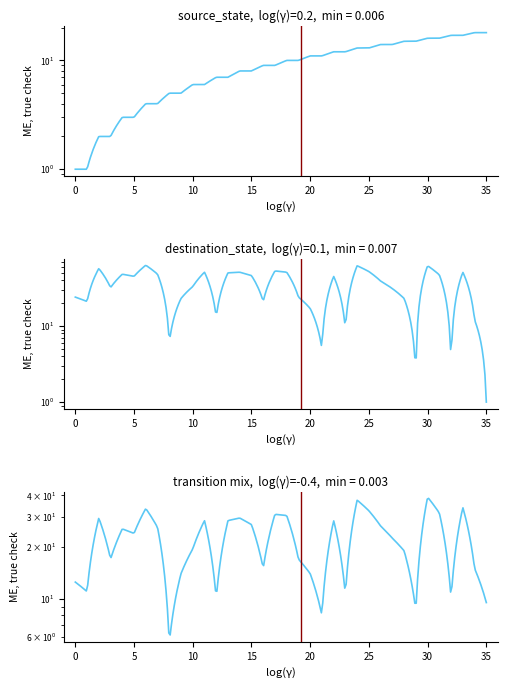

At which category is the sum across all series the highest?

30